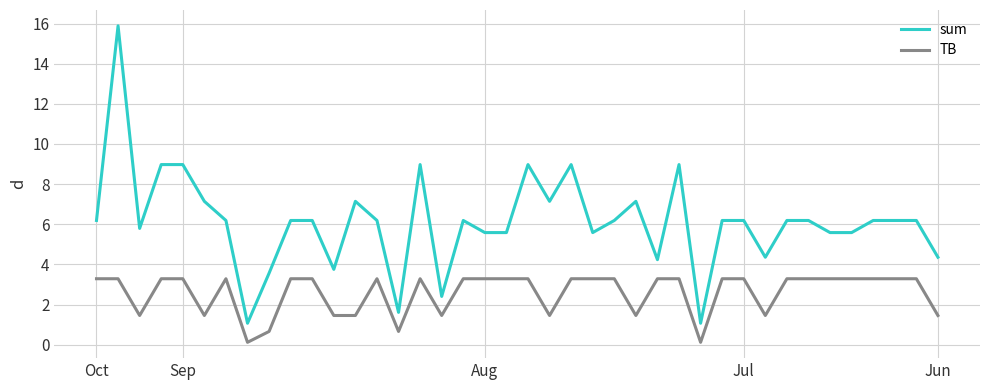

What is the maximum value shown in the chart?

15.9